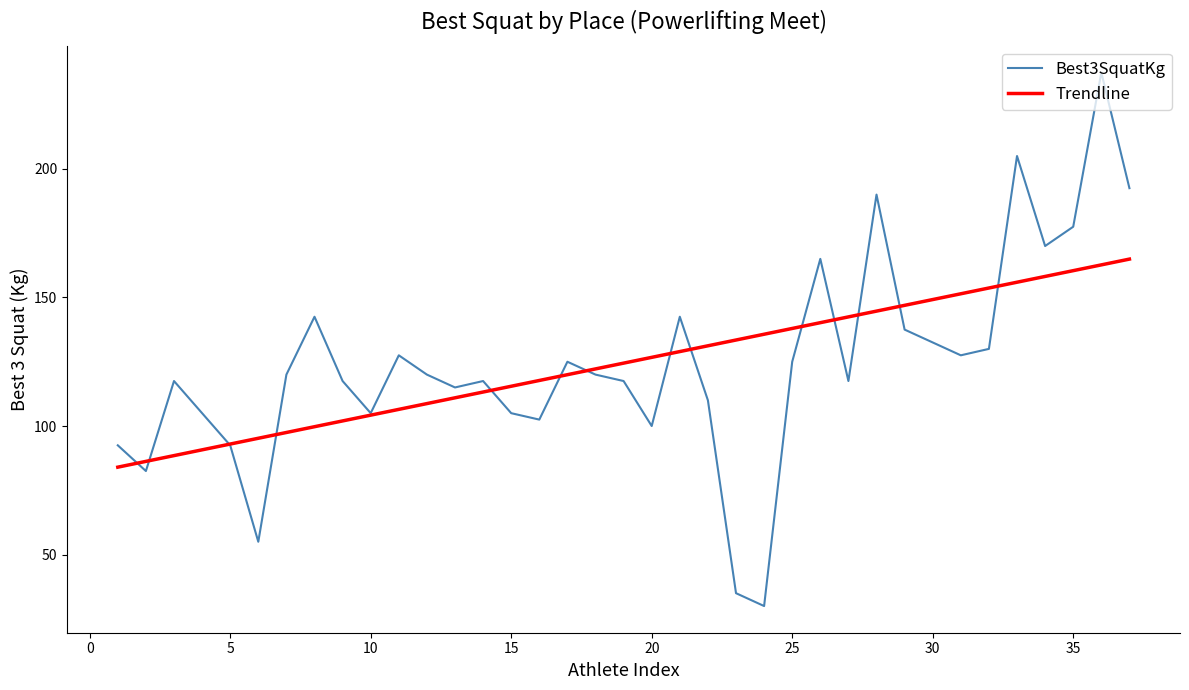

Rank the series by their maximum value, from highest to lowest.

Best3SquatKg, Trendline